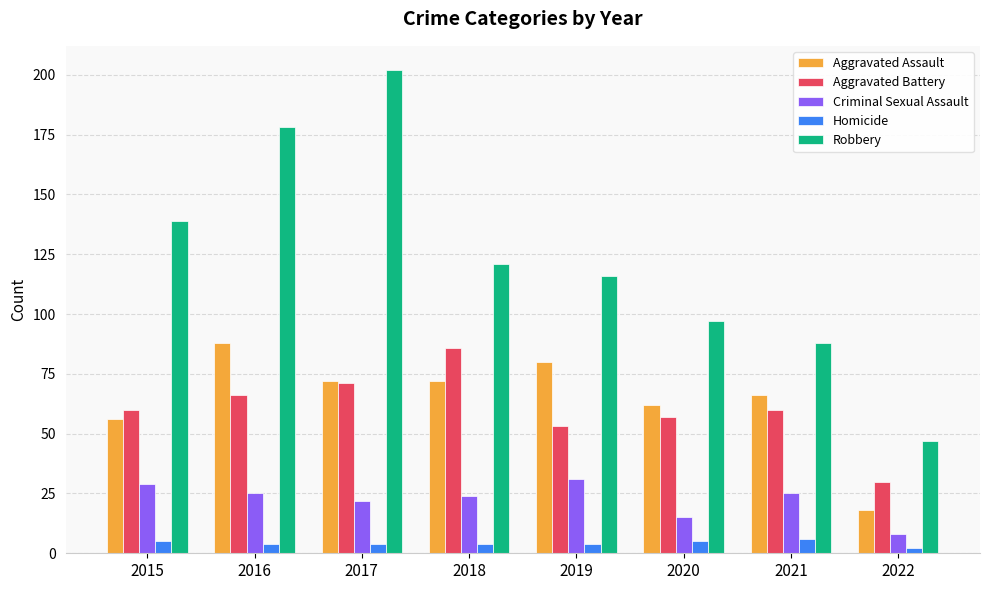

Which label corresponds to the largest value in the chart?

2017